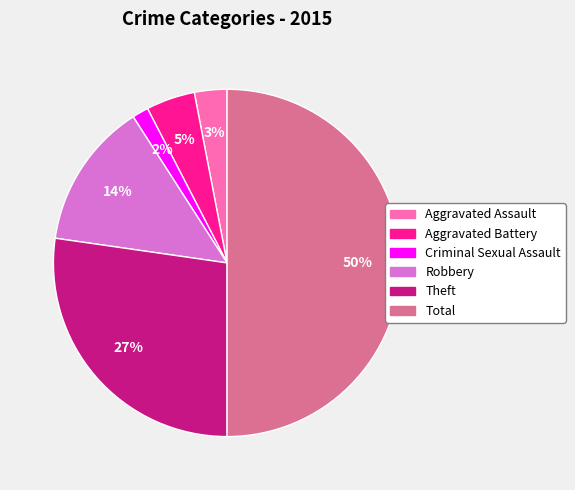

To the nearest percent, what is the difference between the largest and smallest slice percentages?

48%